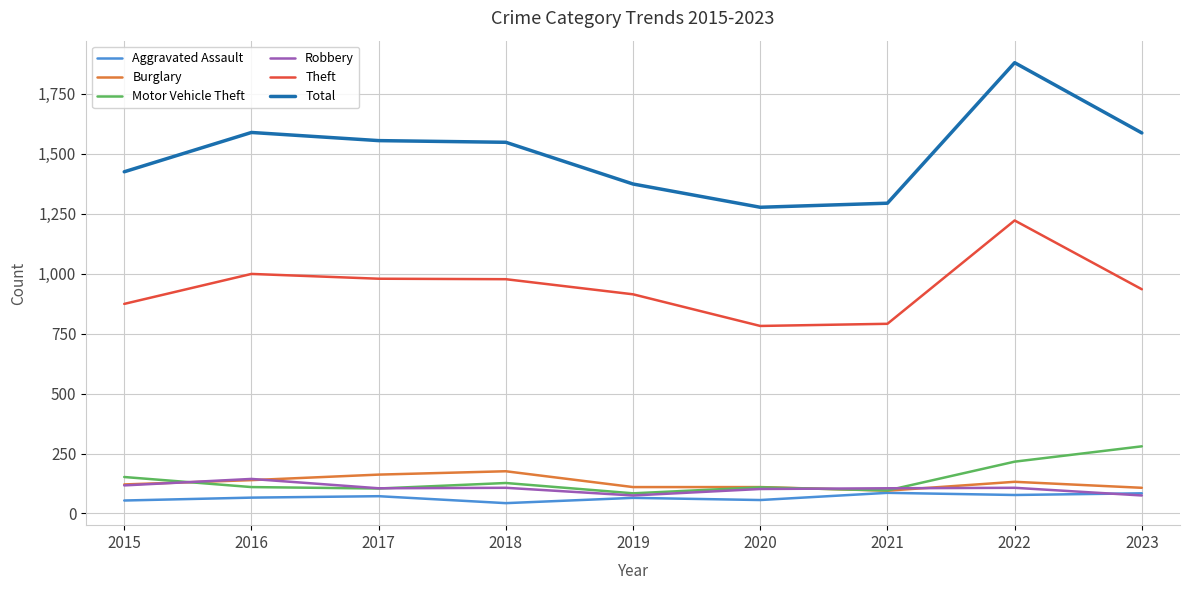

What is the difference between the maximum and minimum values in the Total series?

603